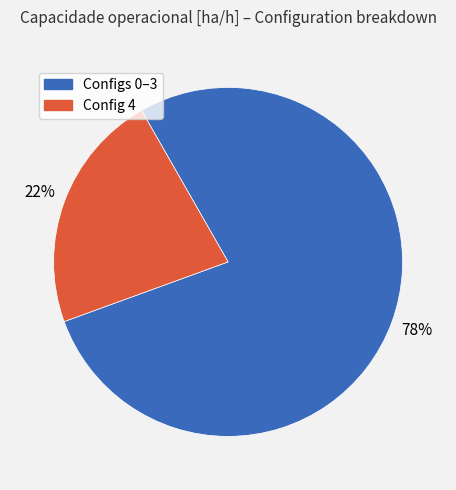

How many slices are in this pie chart?

2